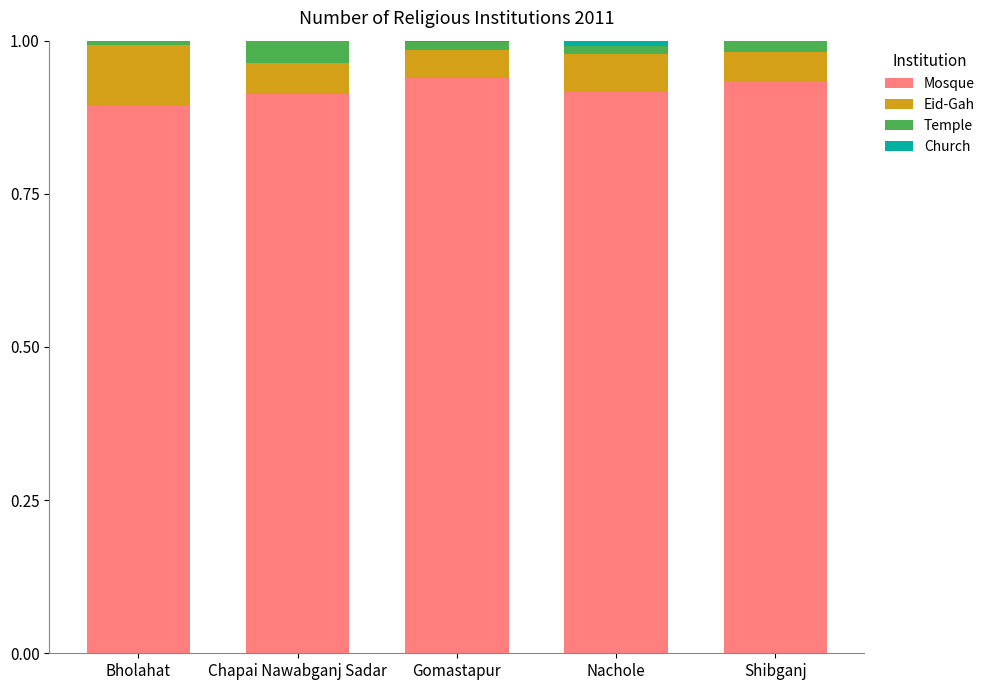

The Mosque series shows 0.9 at Bholahat. True or false?

True